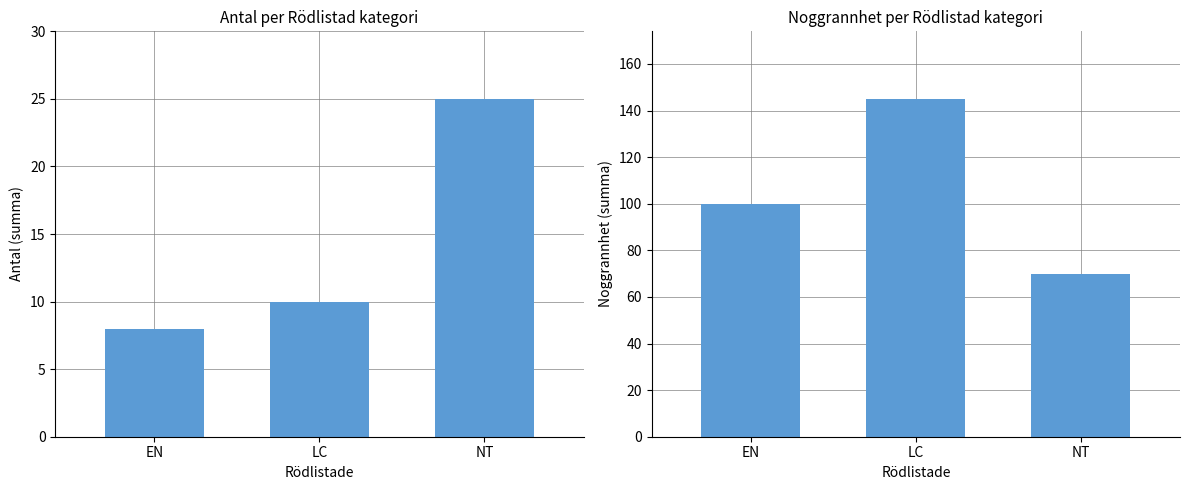

Which series changed the most between EN and NT?

Noggrannhet